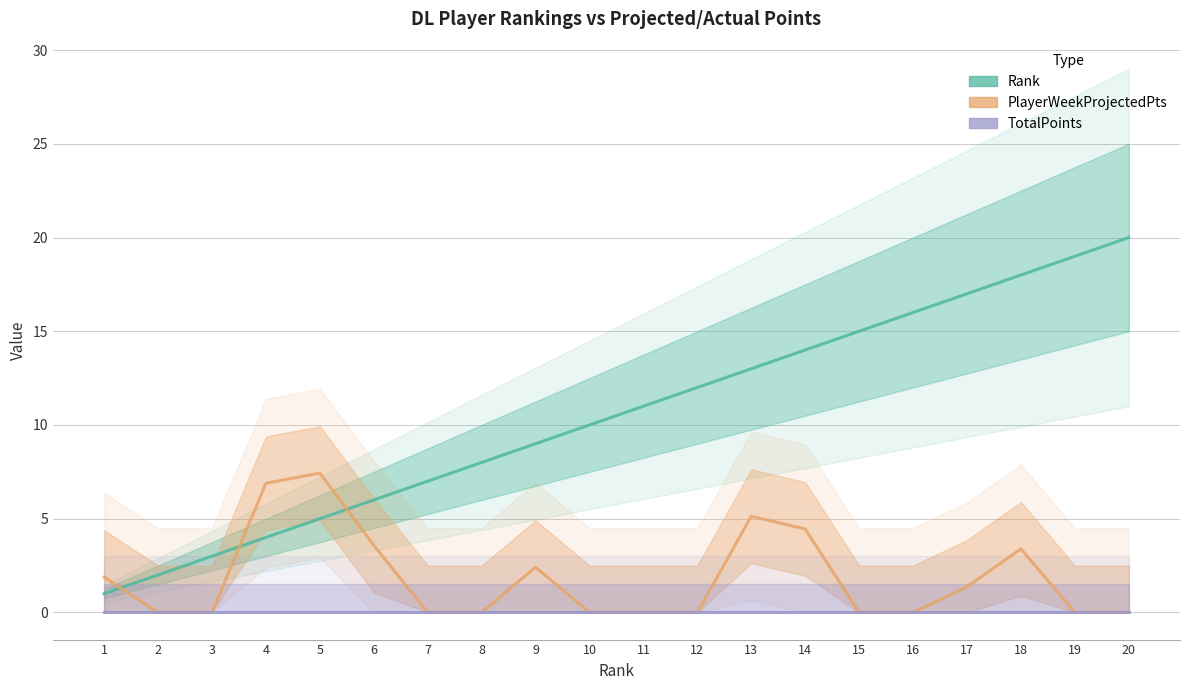

Reading left to right, list all the values displayed in this chart.

Rank: 1.0	2.0	3.0	4.0	5.0	6.0	7.0	8.0	9.0	10.0	11.0	12.0	13.0	14.0	15.0	16.0	17.0	18.0	19.0	20.0
PlayerWeekProjectedPts: 1.9	0.0	0.0	6.9	7.4	3.6	0.0	0.0	2.4	0.0	0.0	0.0	5.1	4.5	0.0	0.0	1.4	3.4	0.0	0.0
TotalPoints: 0.0	0.0	0.0	0.0	0.0	0.0	0.0	0.0	0.0	0.0	0.0	0.0	0.0	0.0	0.0	0.0	0.0	0.0	0.0	0.0